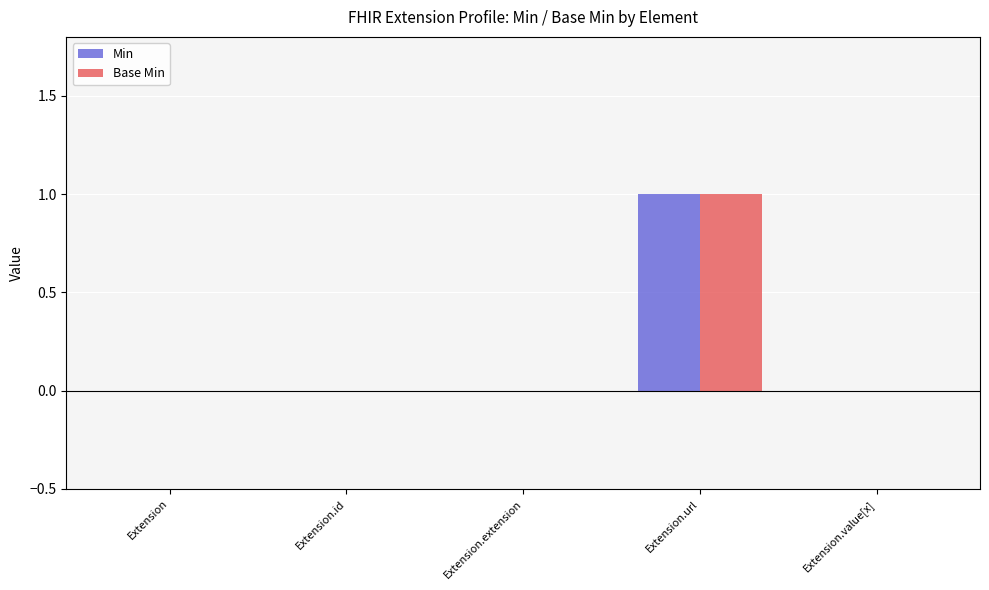

True or false: Min has a value of 0 at Extension.

True